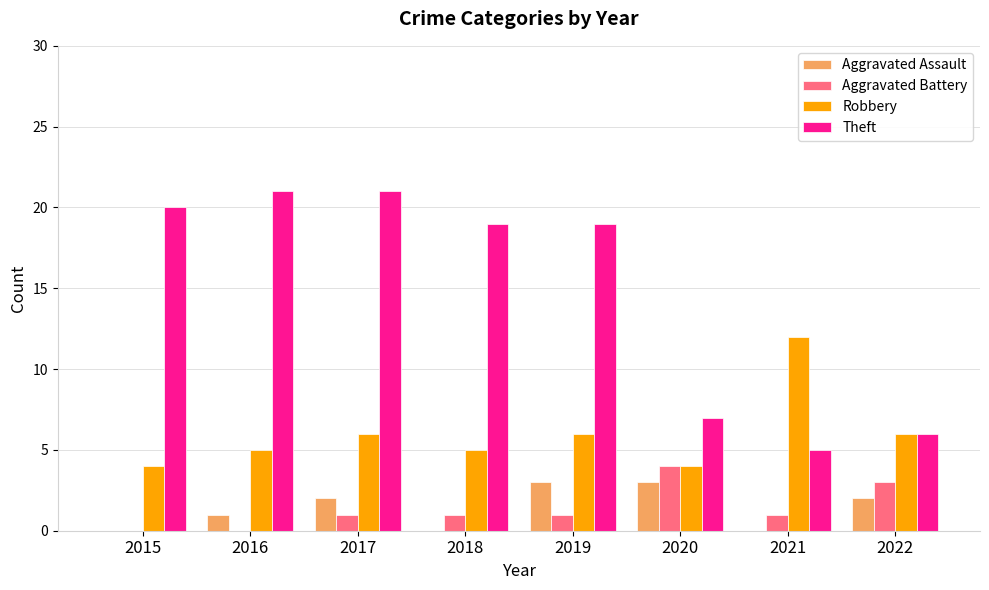

What is the total value across all series at 2022?

17